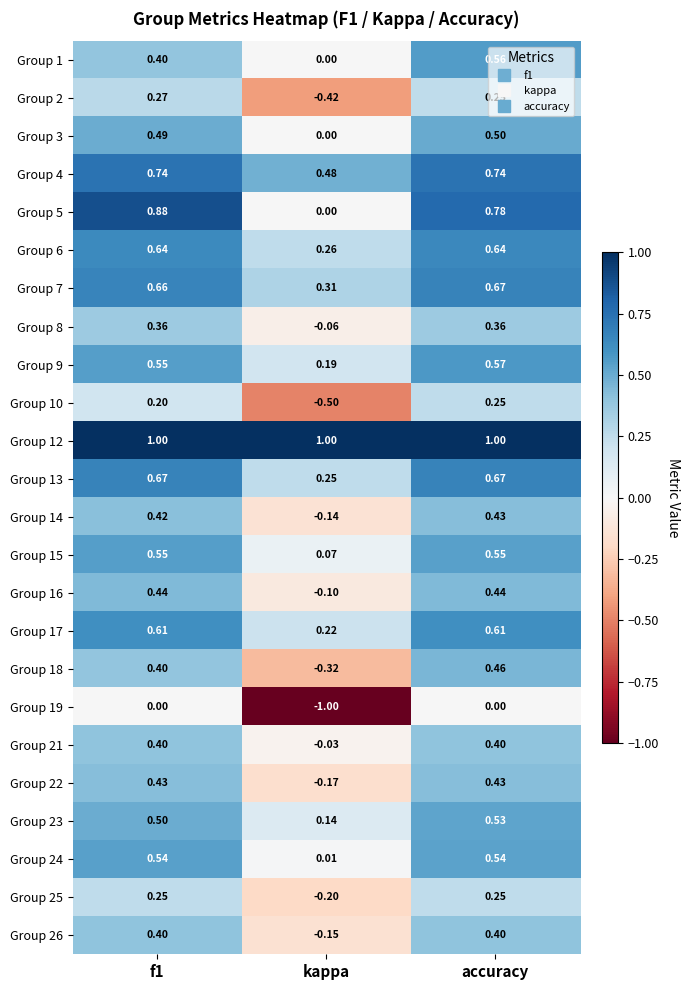

Where is Group 1 nearest to the value 0?

kappa